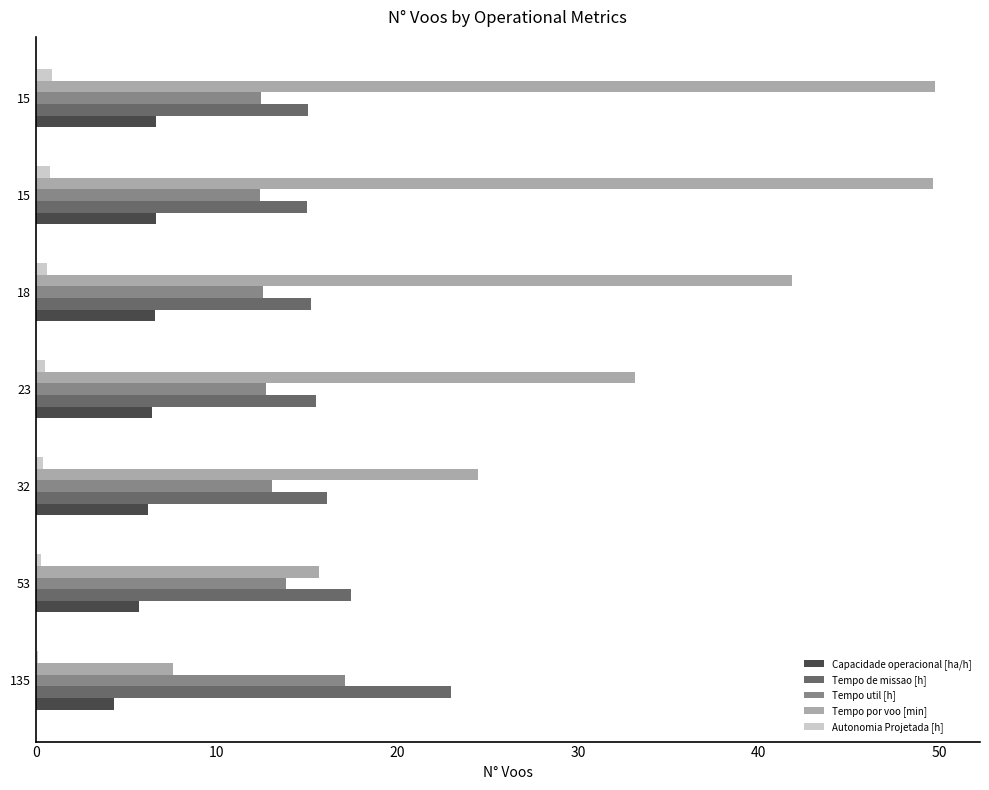

How many series are shown in this chart?

5